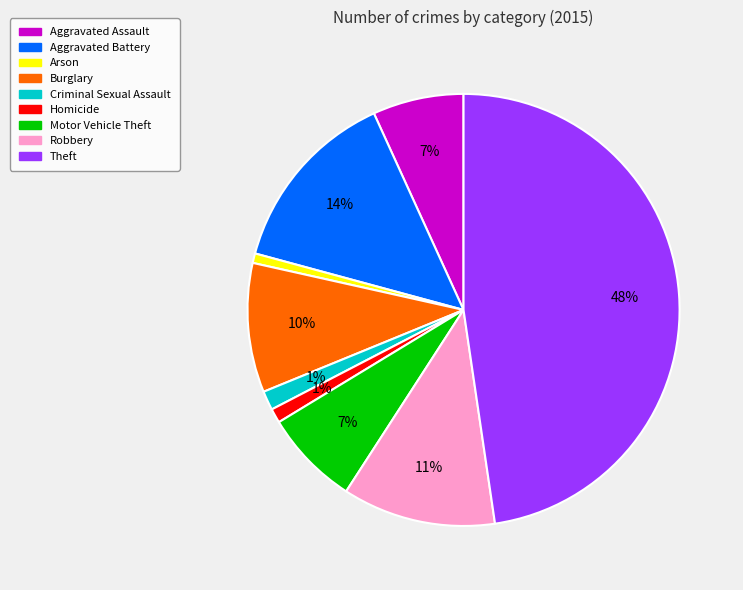

To the nearest percent, what is the difference between the largest and smallest slice percentages?

47%